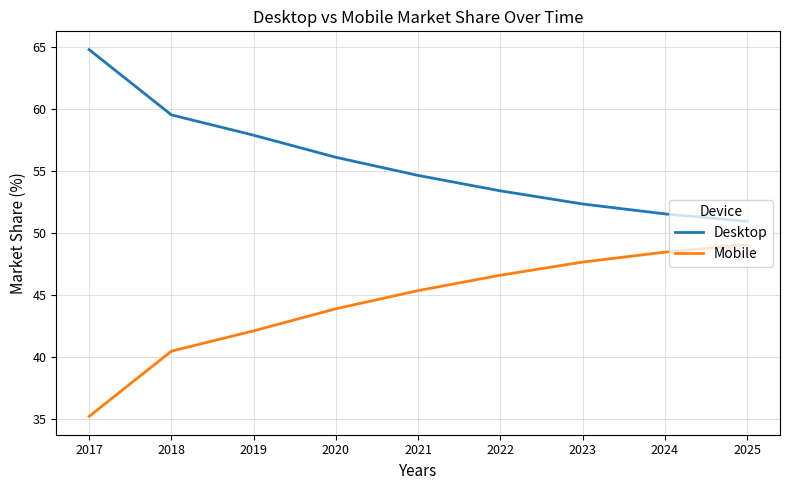

What are all the series names shown in the legend?

Desktop, Mobile